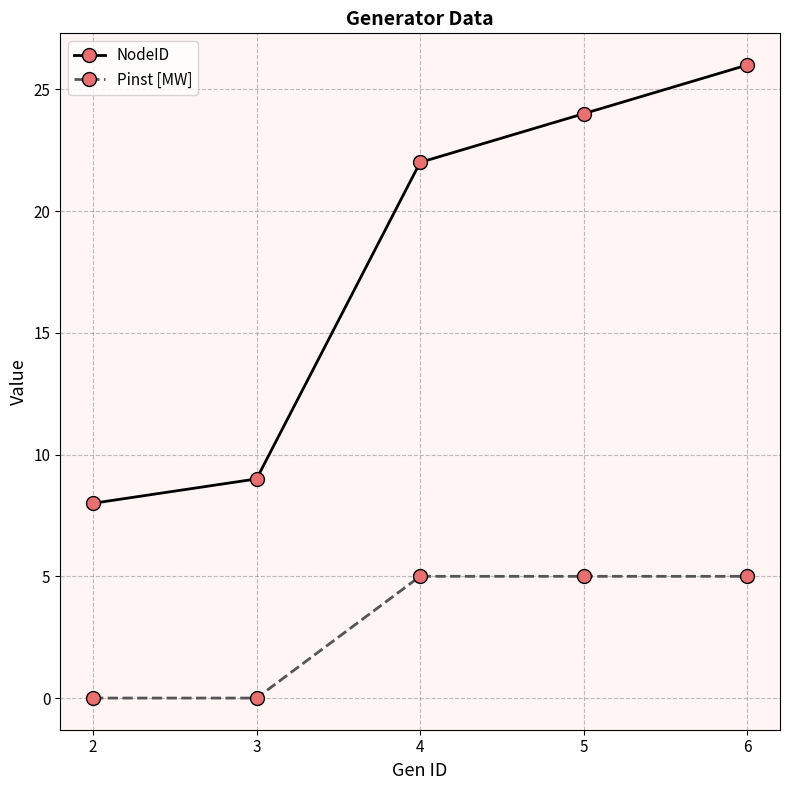

True or false: NodeID has more than 2 points higher than both neighbors.

False